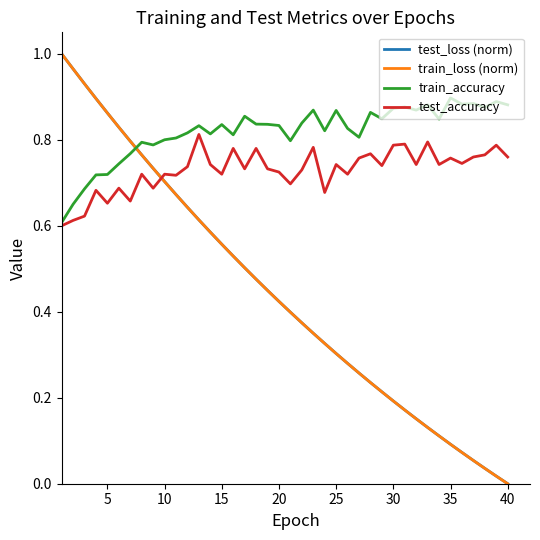

True or false: test_accuracy has more than 2 interior local peaks.

True